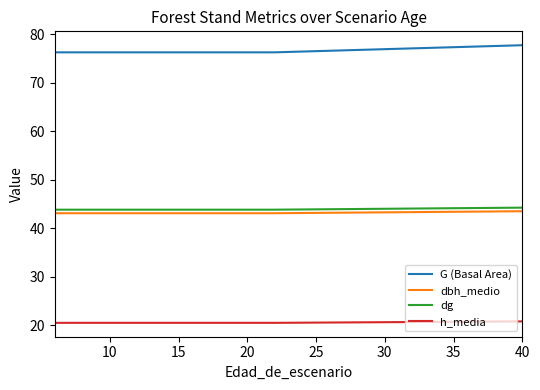

Which series has the largest range (max minus min)?

G (Basal Area)